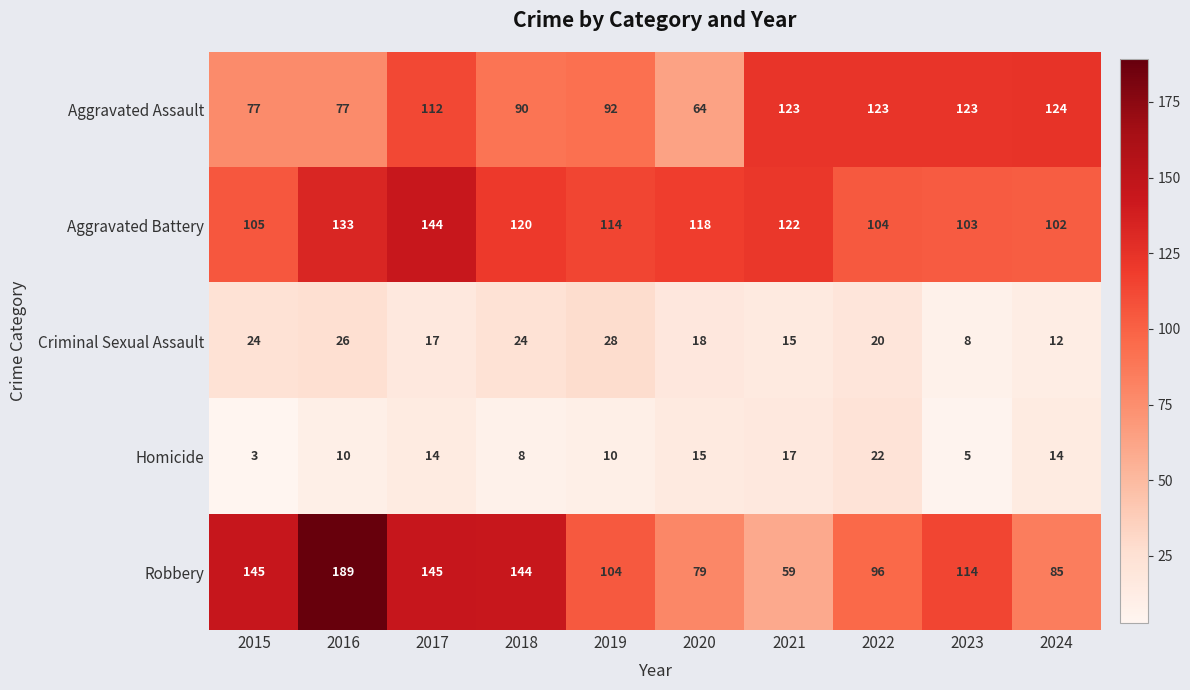

Where is Criminal Sexual Assault nearest to the value 18?

2020